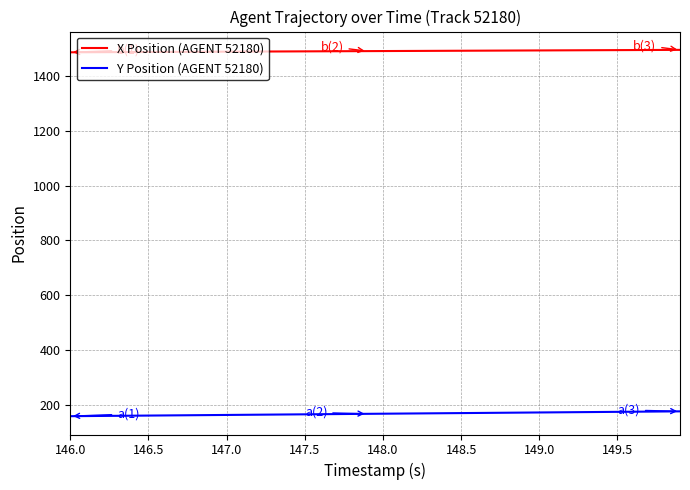

What is the lowest value of the Y Position (AGENT 52180) series?

157.5